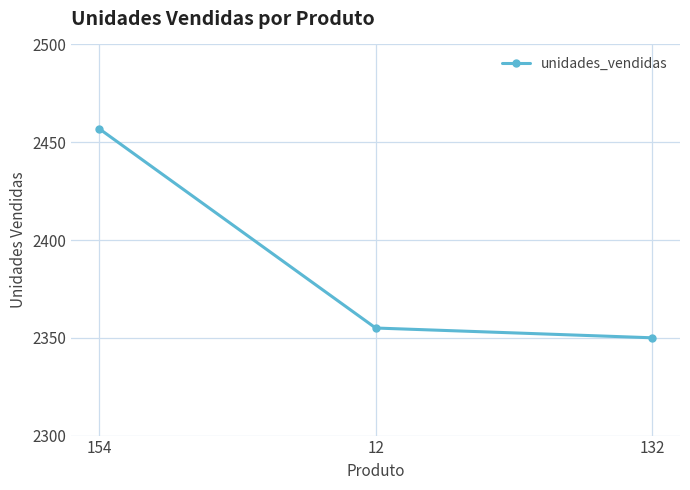

What is the difference between the maximum and minimum values?

107